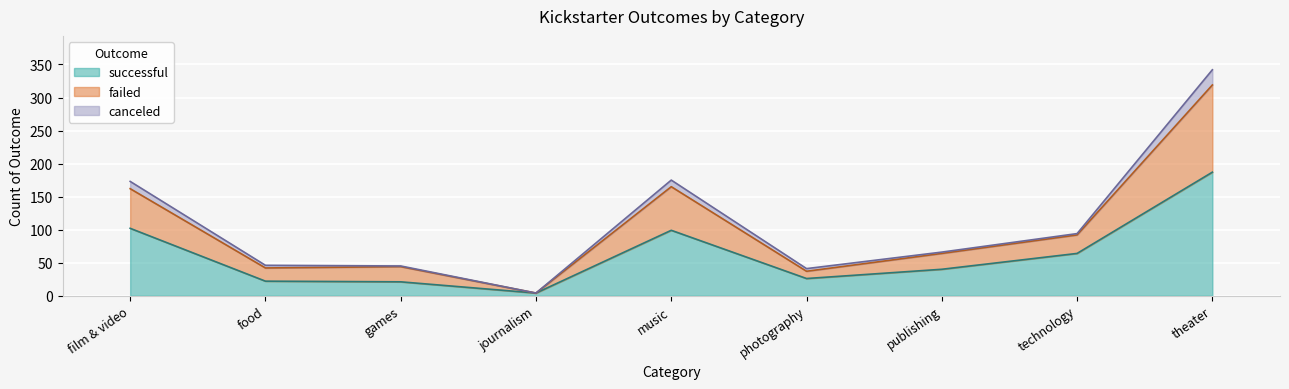

True or false: successful and failed intersect in this chart.

False